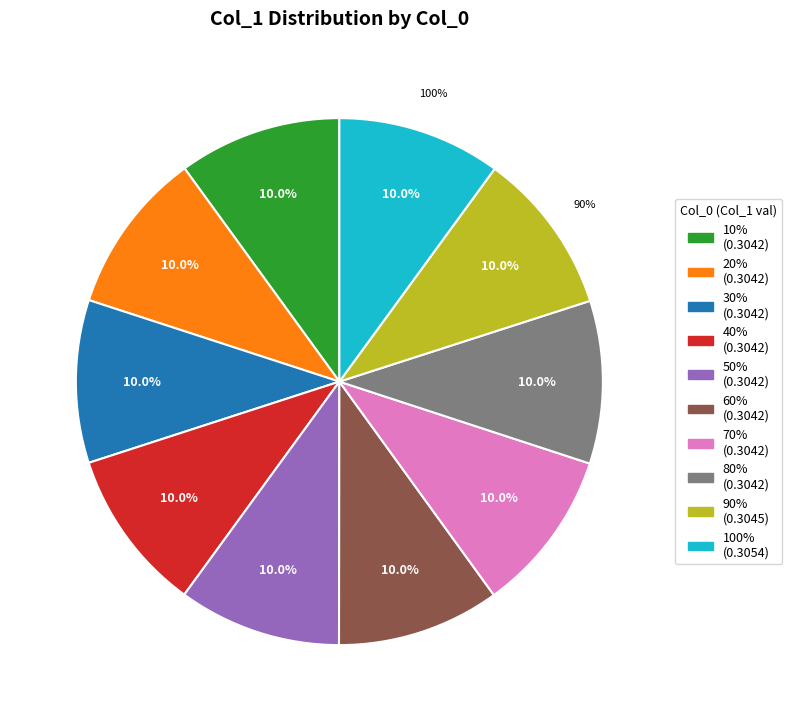

To the nearest percent, what percentage of the pie is 100%?

10%